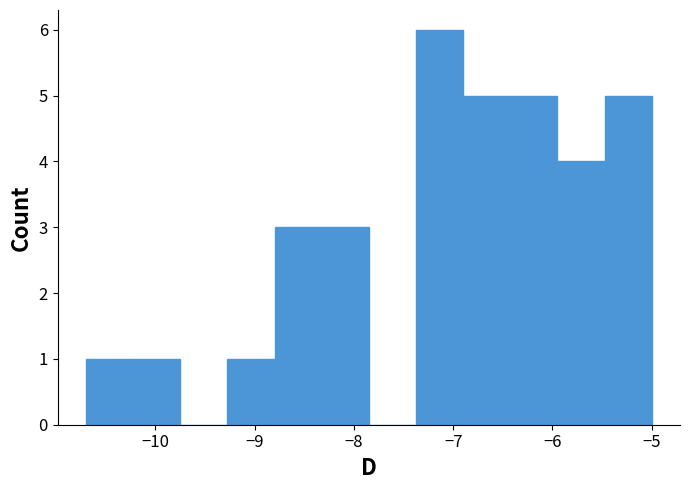

What is the height of the bar covering -8.3 to -7.8 on the x-axis? Neither the bar edges nor the heights are printed on the chart, so give them approximately, as read against the axes.

3